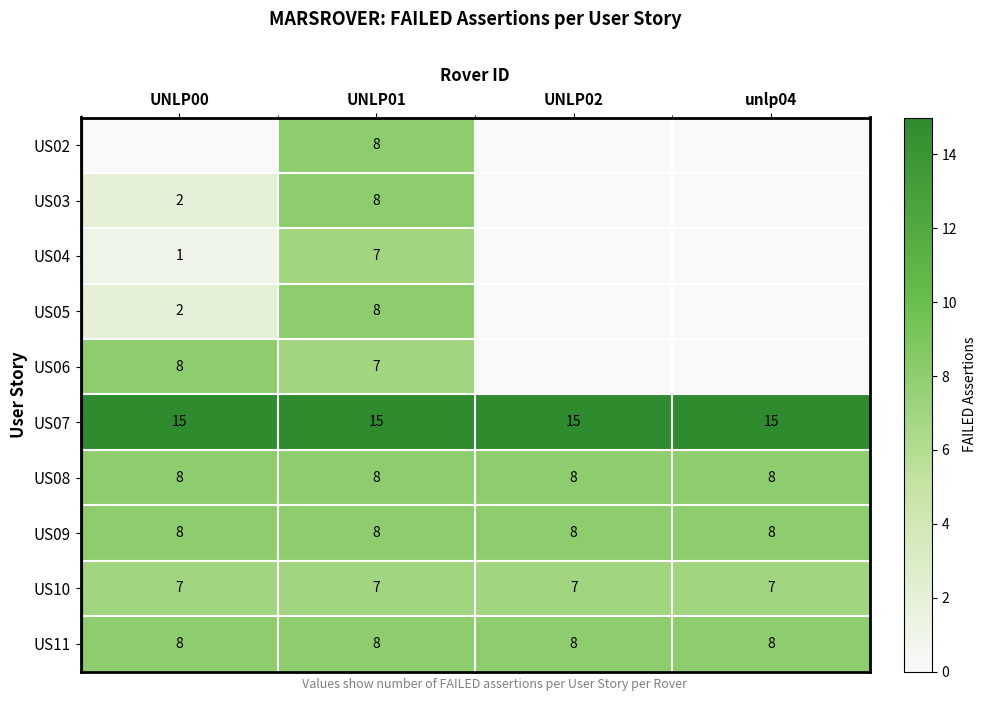

What is the maximum value for US08?

8